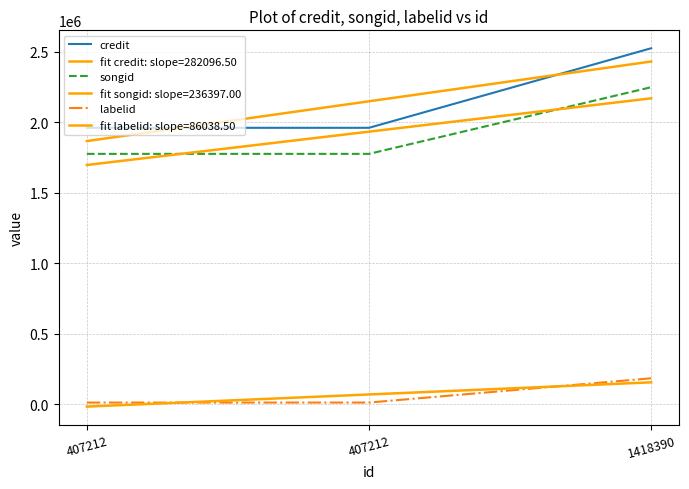

Count the number of categories in the chart.

3